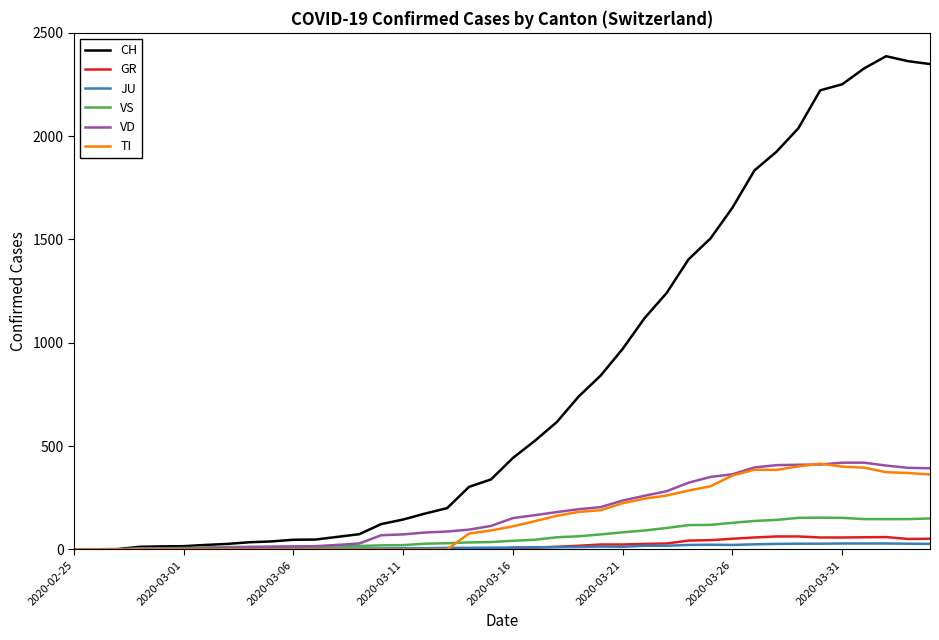

What is the greatest value displayed?

2387